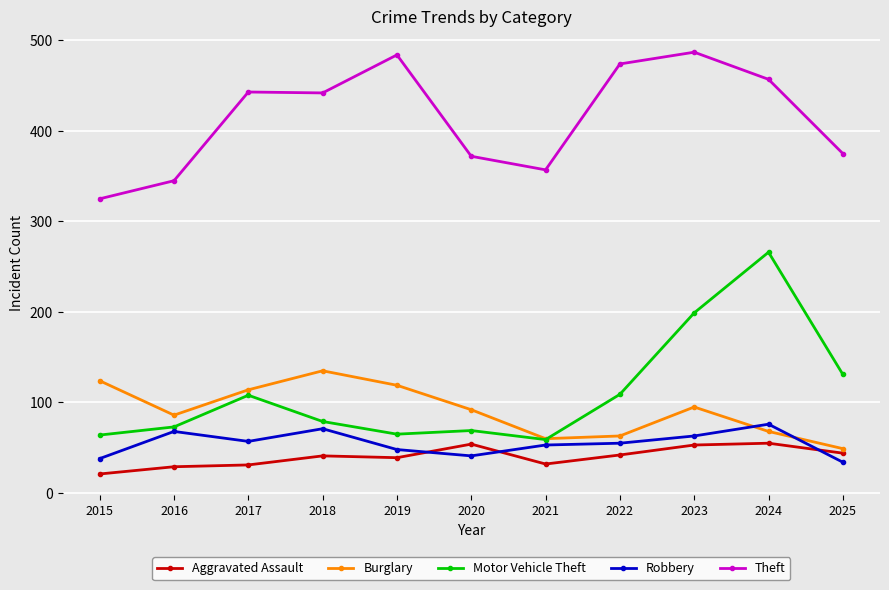

What is the total value across all series at 2025?

633